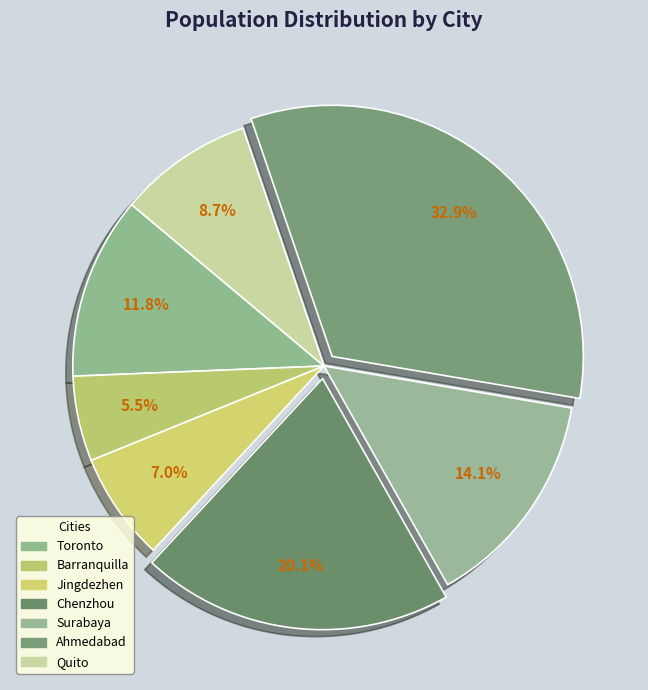

What percentage do Quito and Ahmedabad together represent?

41.6%